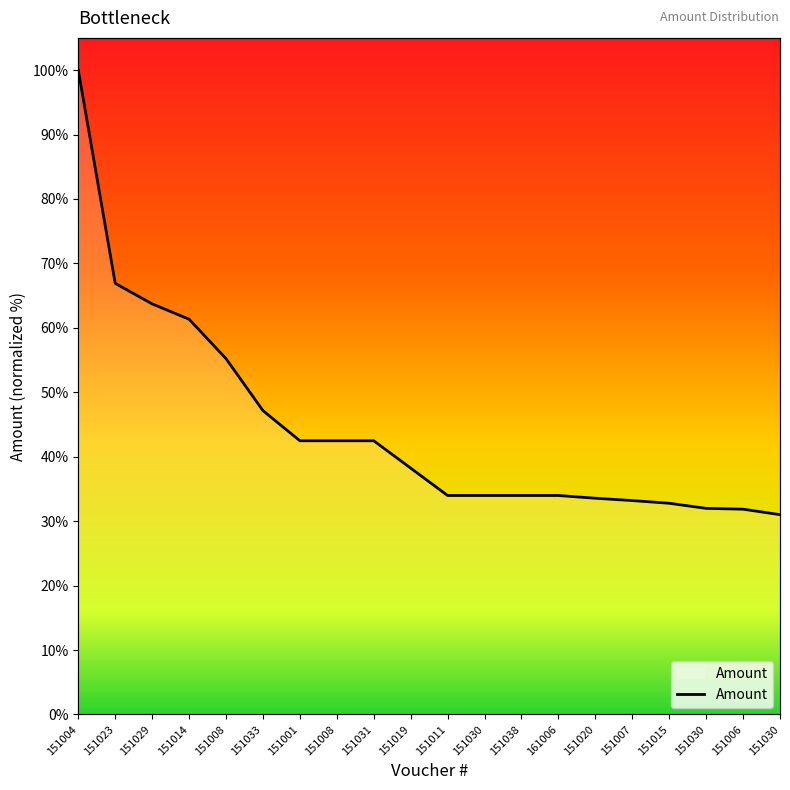

What is the average value?

44.5